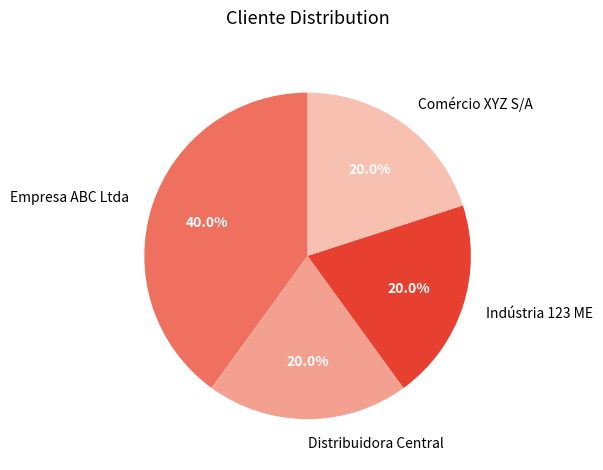

What percentage is the Distribuidora Central slice, to the nearest percent?

20%